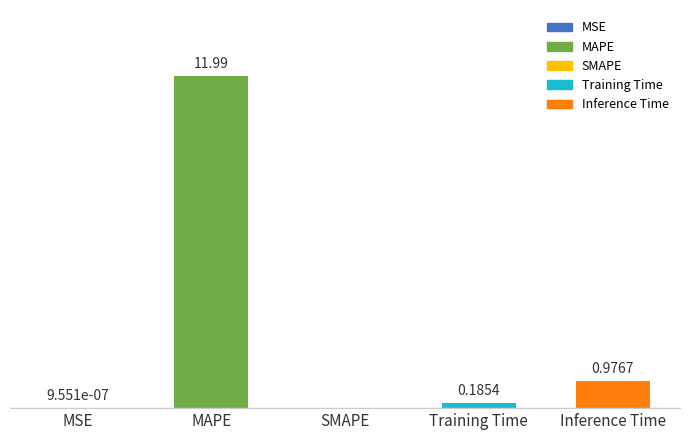

Where is the data nearest to the value 5?

Inference Time